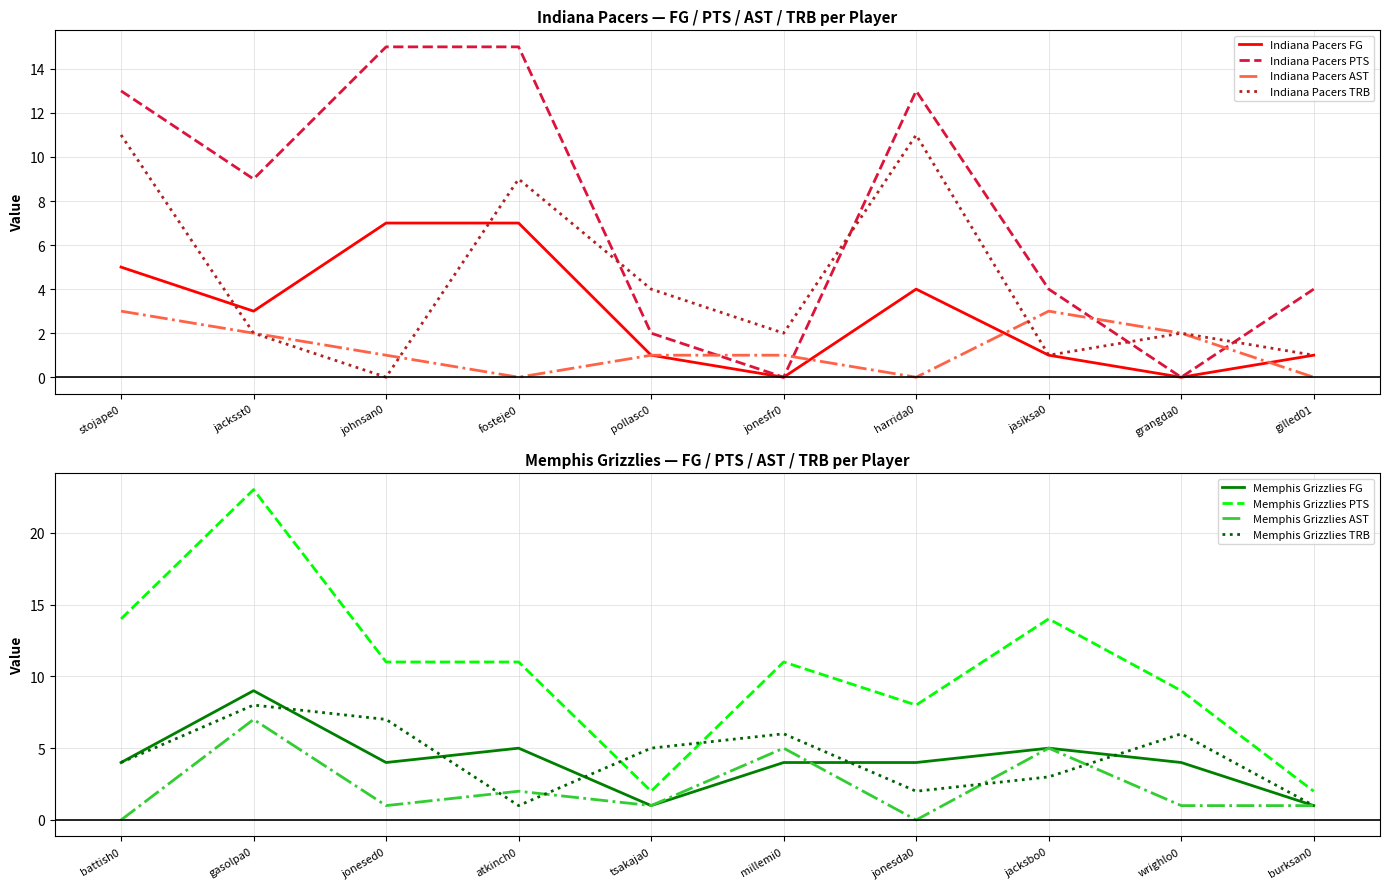

After their last crossing, which series has the higher values: Indiana Pacers or Memphis Grizzlies?

Indiana Pacers